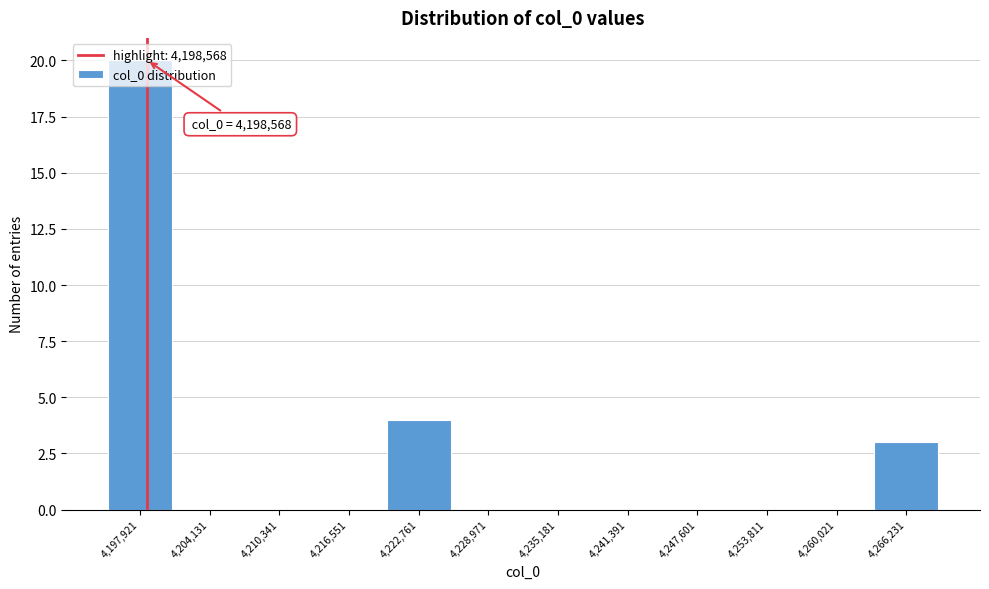

Which range on the x-axis has the tallest bar?

4195000 to 4201000